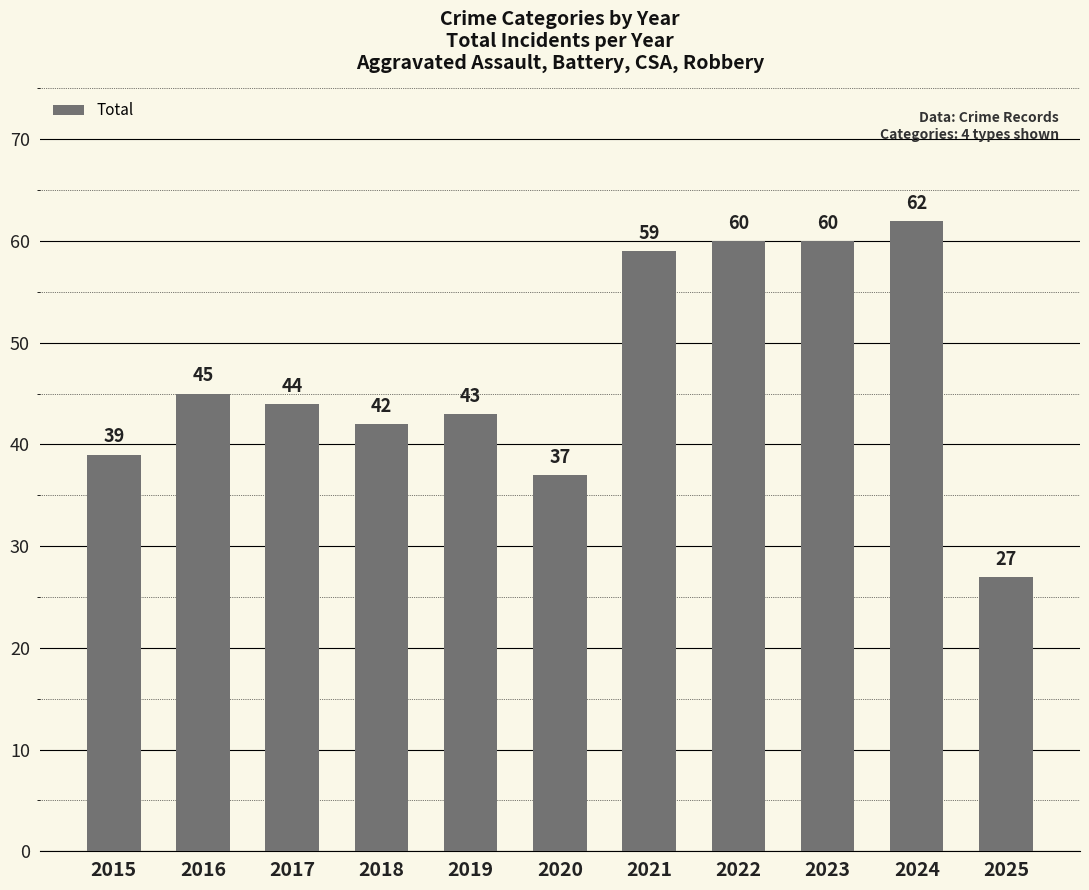

Which has a higher value, 2016 or 2023?

2023